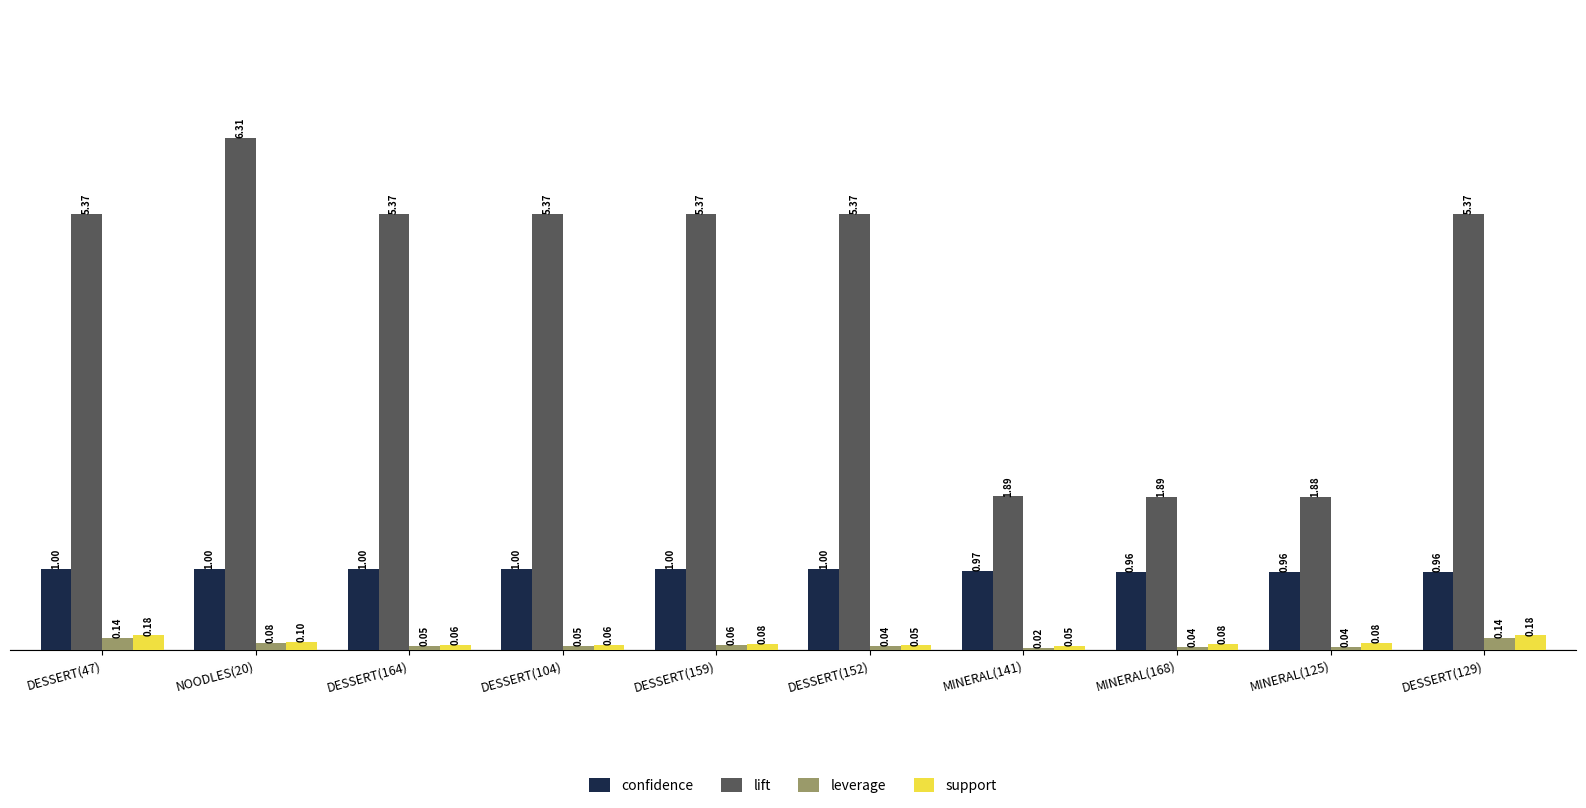

Which series has the largest total across all categories?

lift